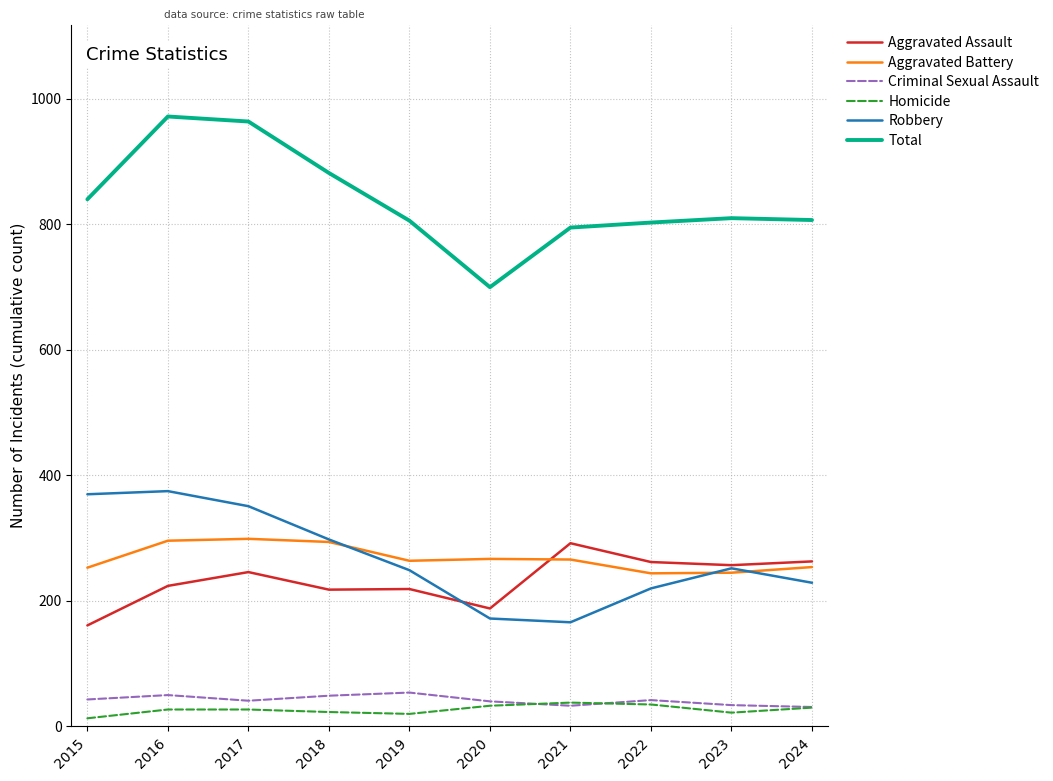

At which category does Aggravated Assault reach its first local peak?

2017